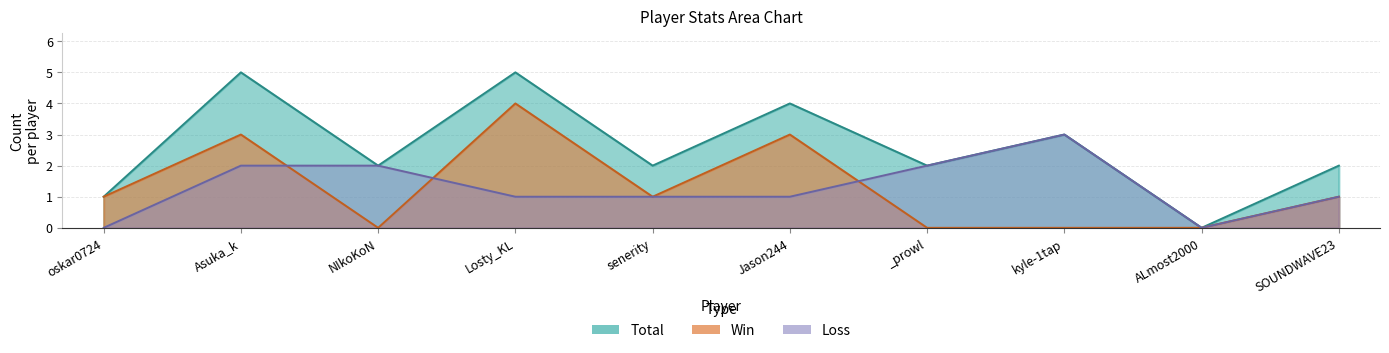

What is the maximum value shown in the chart?

5